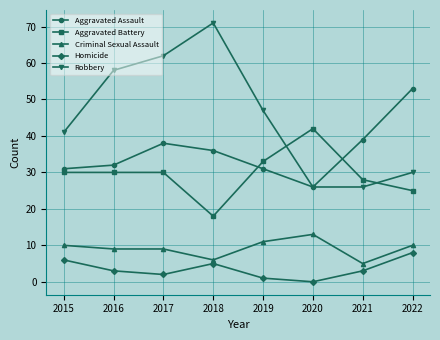

Is the value of Robbery at 2021 greater than the value of Homicide at 2020?

Yes